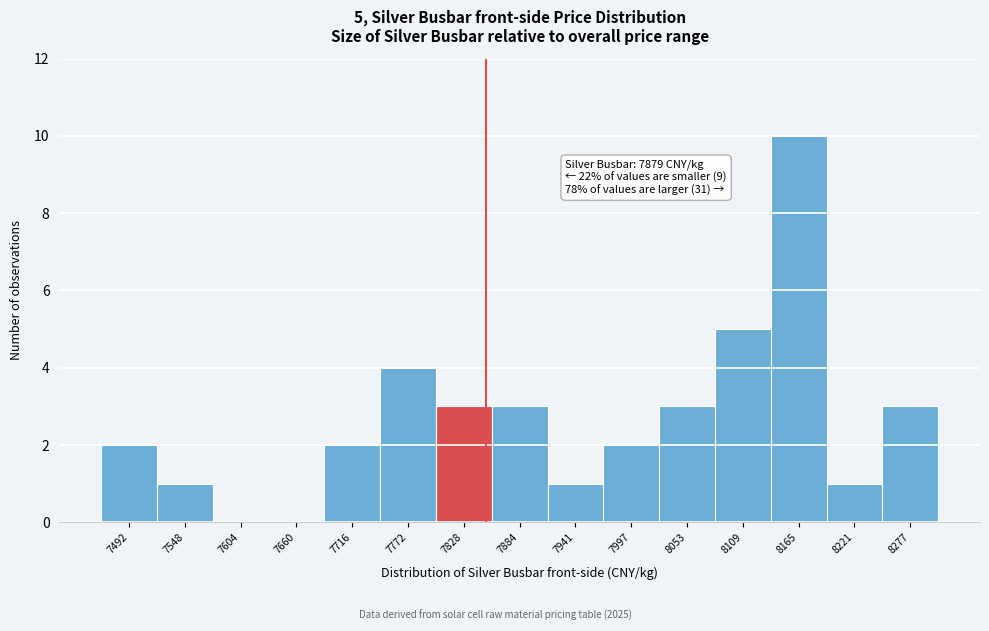

Reading right to left, transcribe all the data shown in this chart.

8277=3	8221=1	8165=10	8109=5	8053=3	7997=2	7941=1	7884=3	7828=3	7772=4	7716=2	7660=0	7604=0	7548=1	7492=2